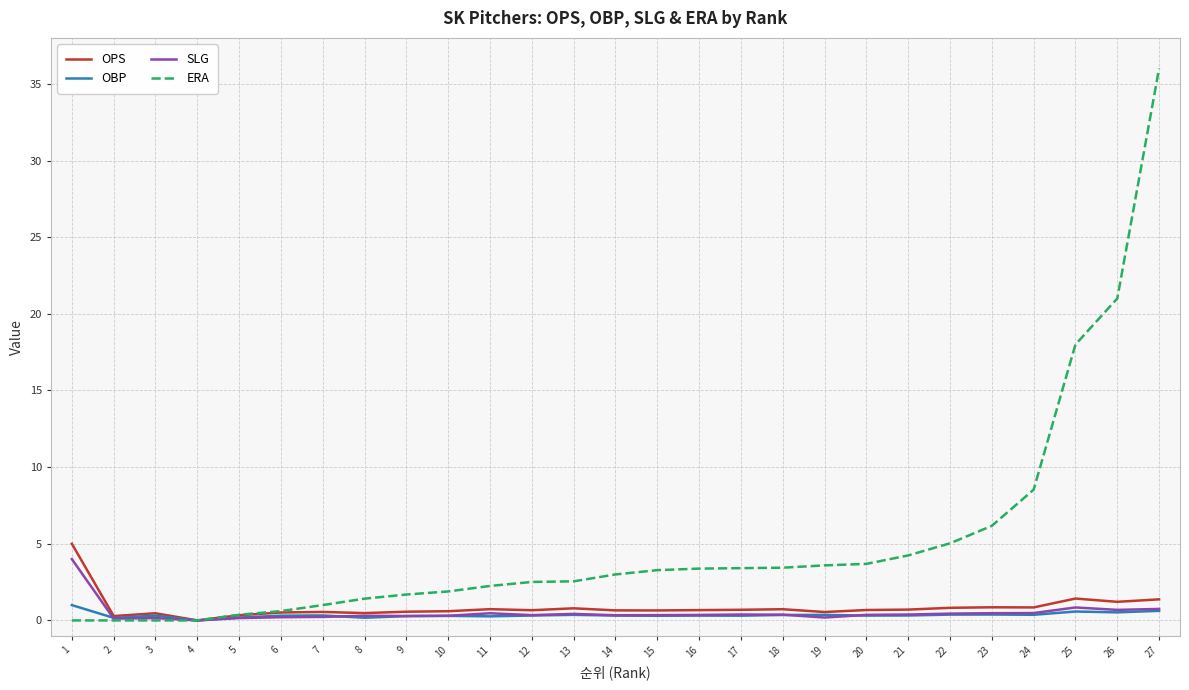

What is the highest value of the SLG series?

4.0